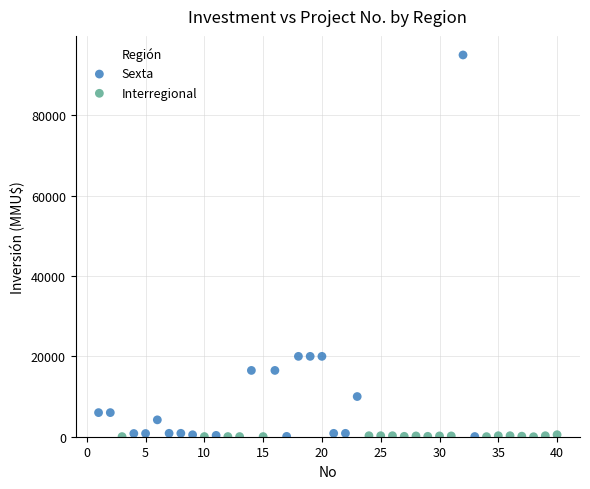

Which series contains the highest Y value?

Sexta